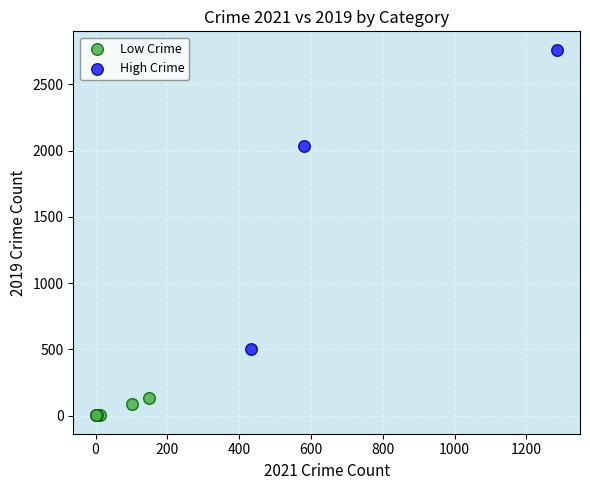

Which series contains the highest Y value?

High Crime